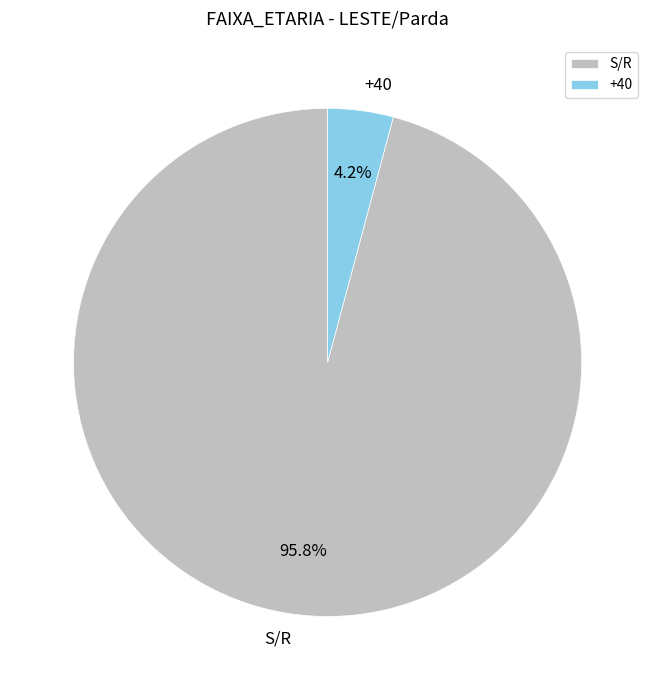

What is the smallest slice in the pie chart?

+40